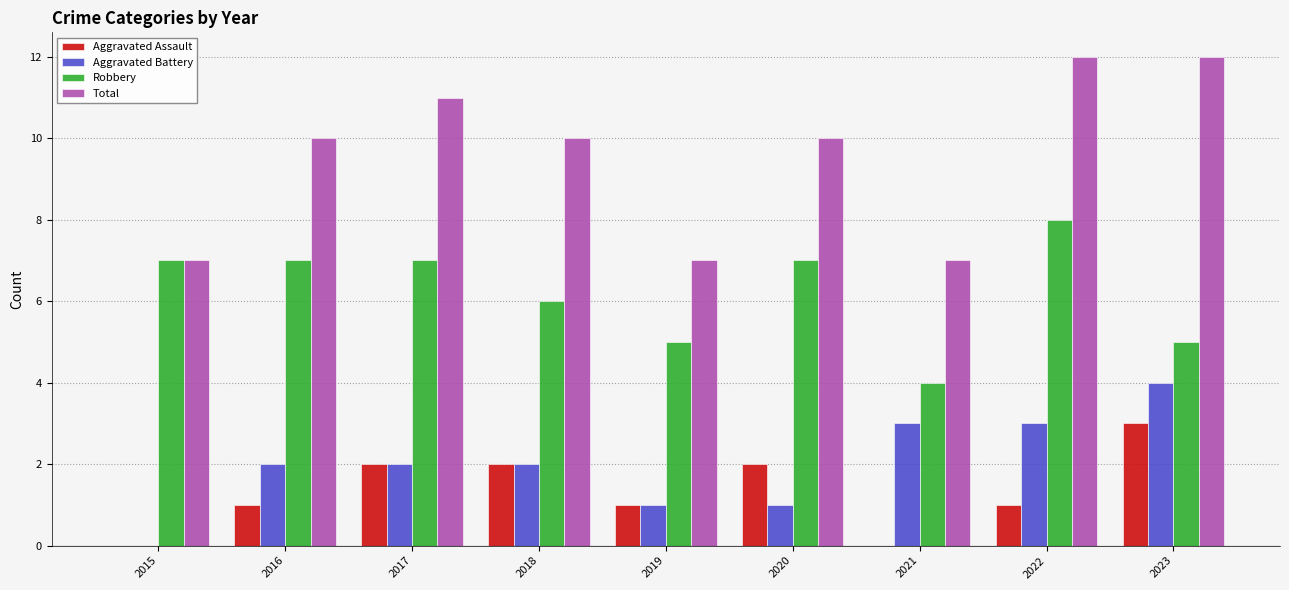

What is the maximum value for Total?

12